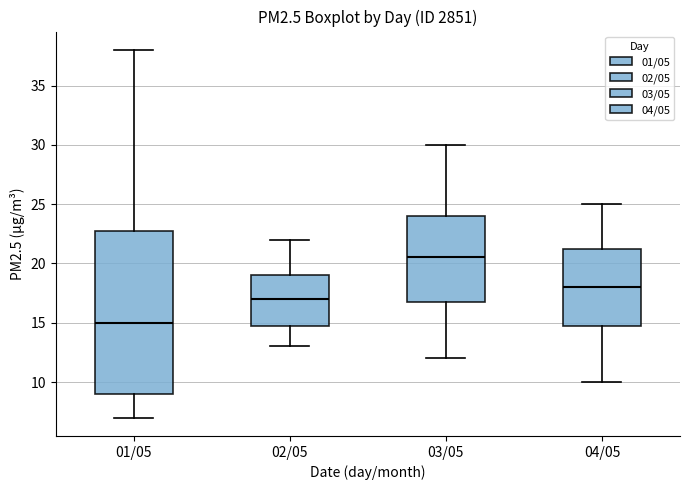

Comparing the boxes themselves (not the whiskers), which one is the tallest?

01/05